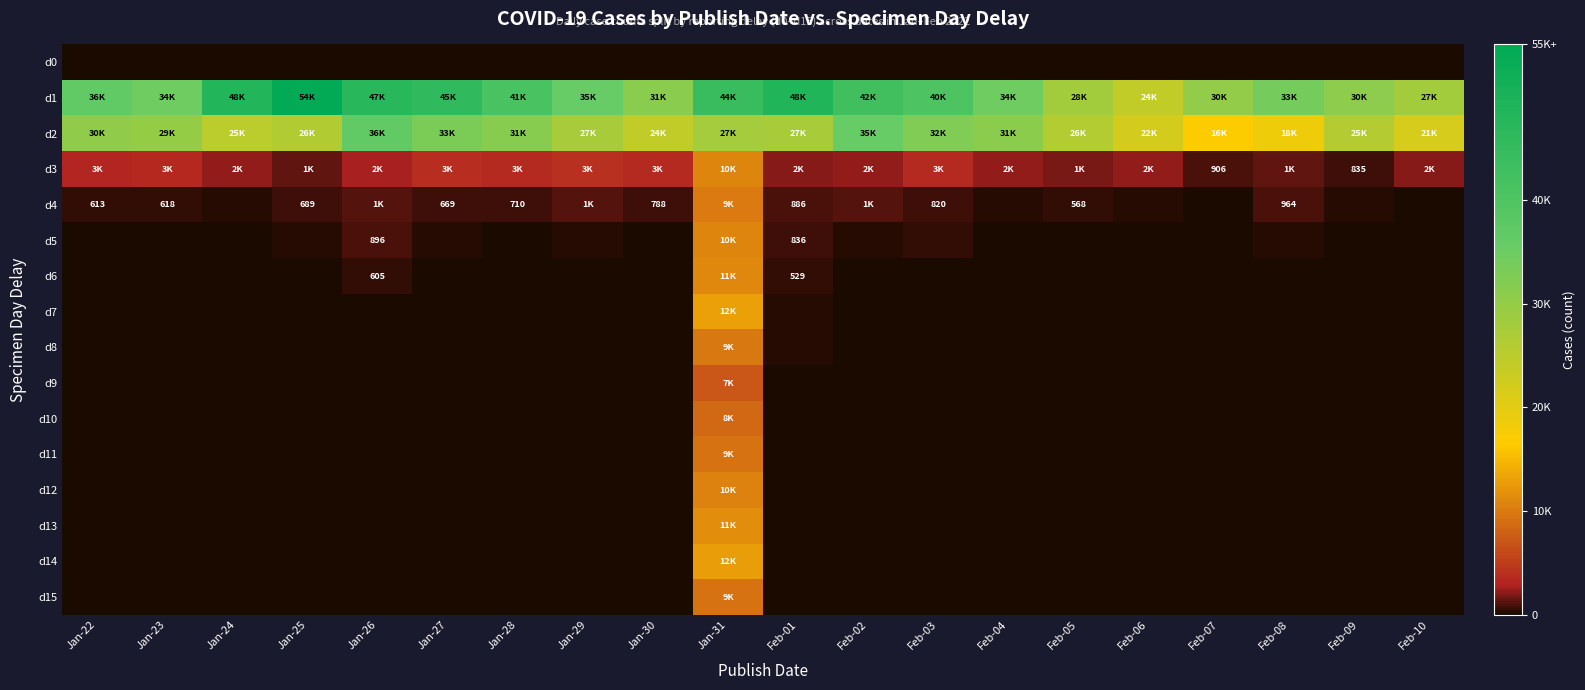

What is the total value across all series at Feb-05?

56836